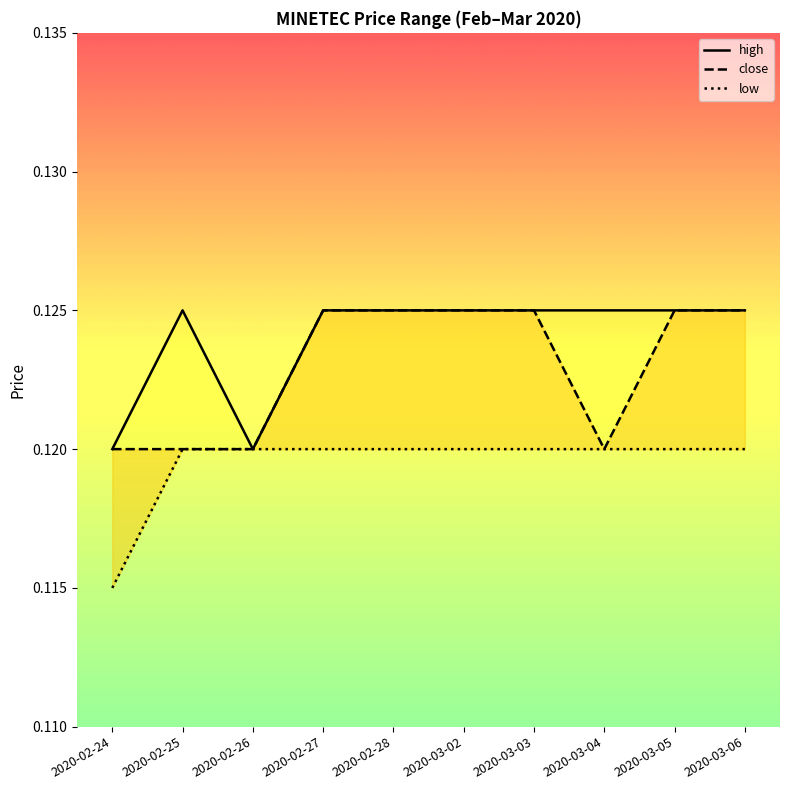

What is the maximum value shown in the chart?

0.1